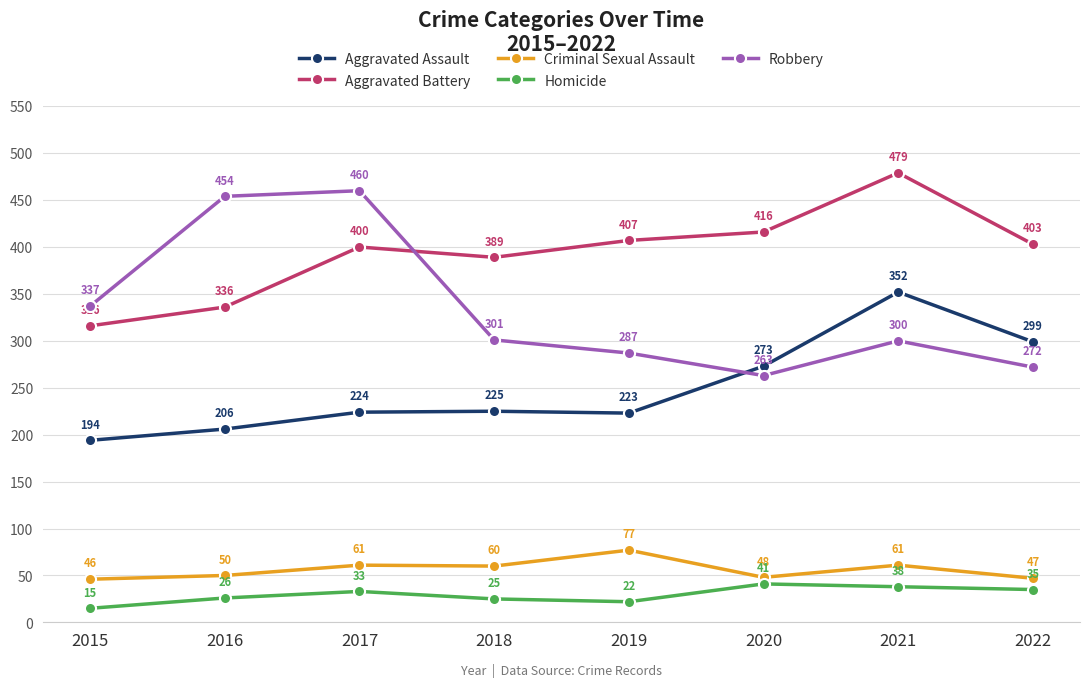

Which category has the lowest value in the Homicide series?

2015